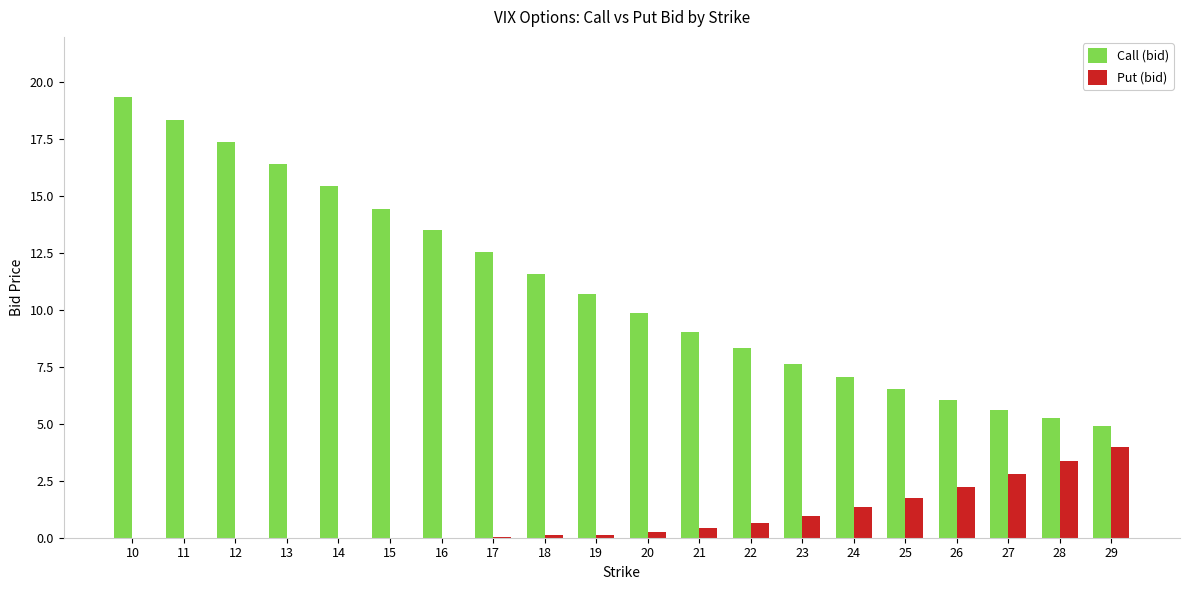

Is the value of Call (bid) at 29 greater than the value of Put (bid) at 22?

Yes